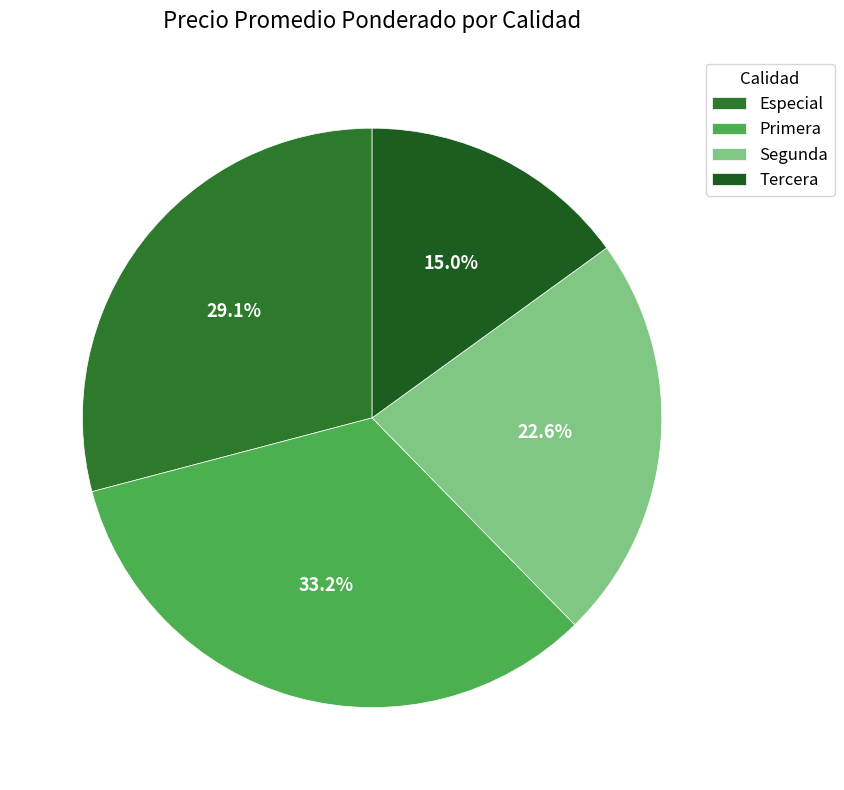

How many slices are in this pie chart?

4